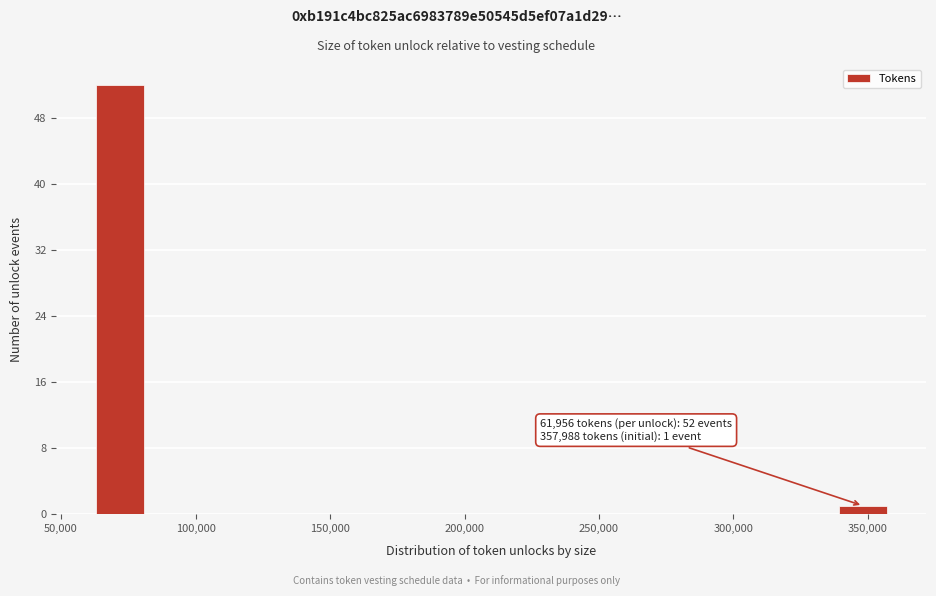

Read against the x-axis, roughly where is the centre of the tallest bar?

70000